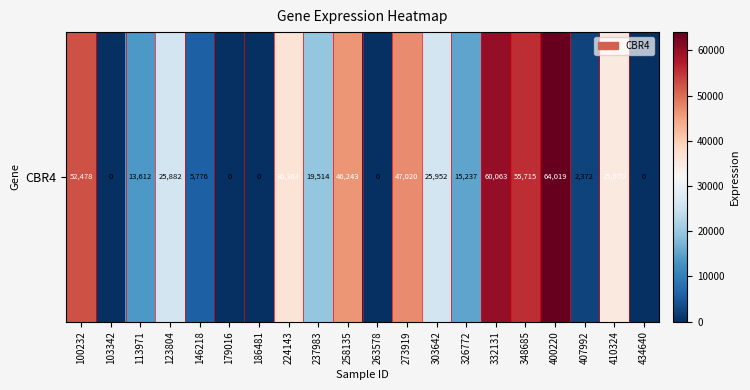

List the labels in order of value, largest first.

400220, 332131, 348685, 100232, 273919, 258135, 224143, 410324, 303642, 123804, 237983, 326772, 113971, 146218, 407992, 103342, 179016, 186481, 263578, 434640